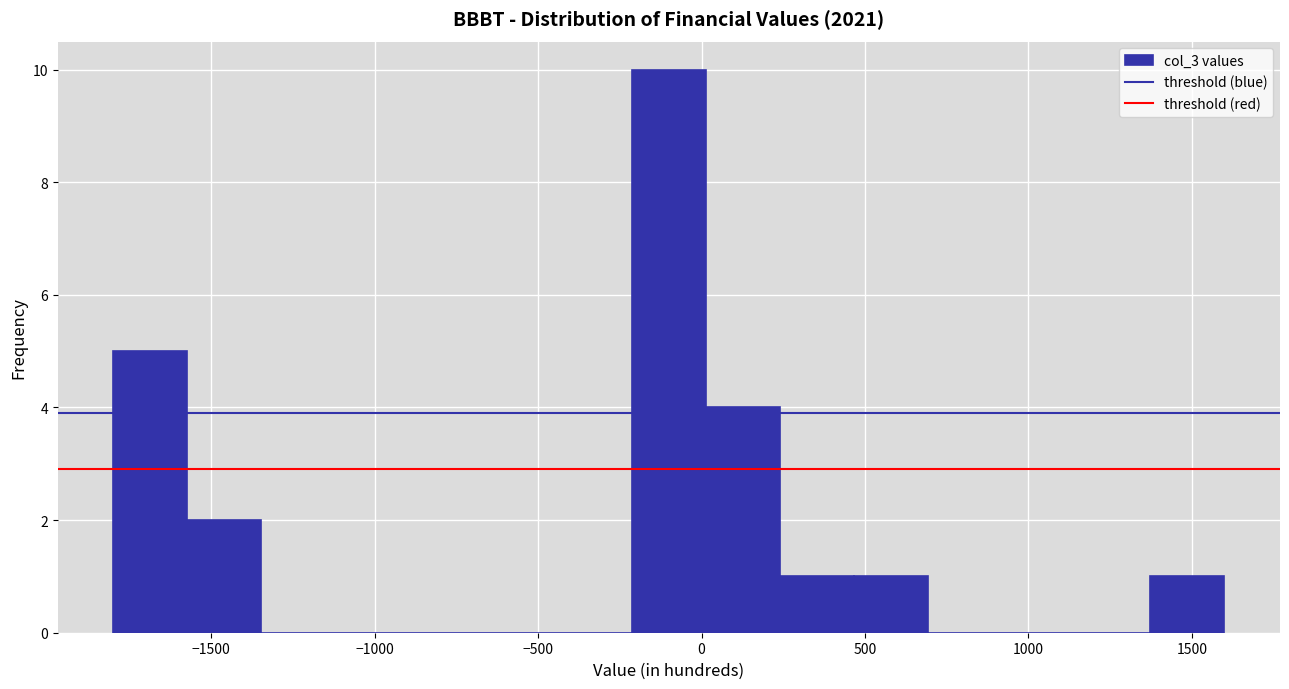

What is the height of the bar covering -1800 to -1550 on the x-axis? Neither the bar edges nor the heights are printed on the chart, so give them approximately, as read against the axes.

5